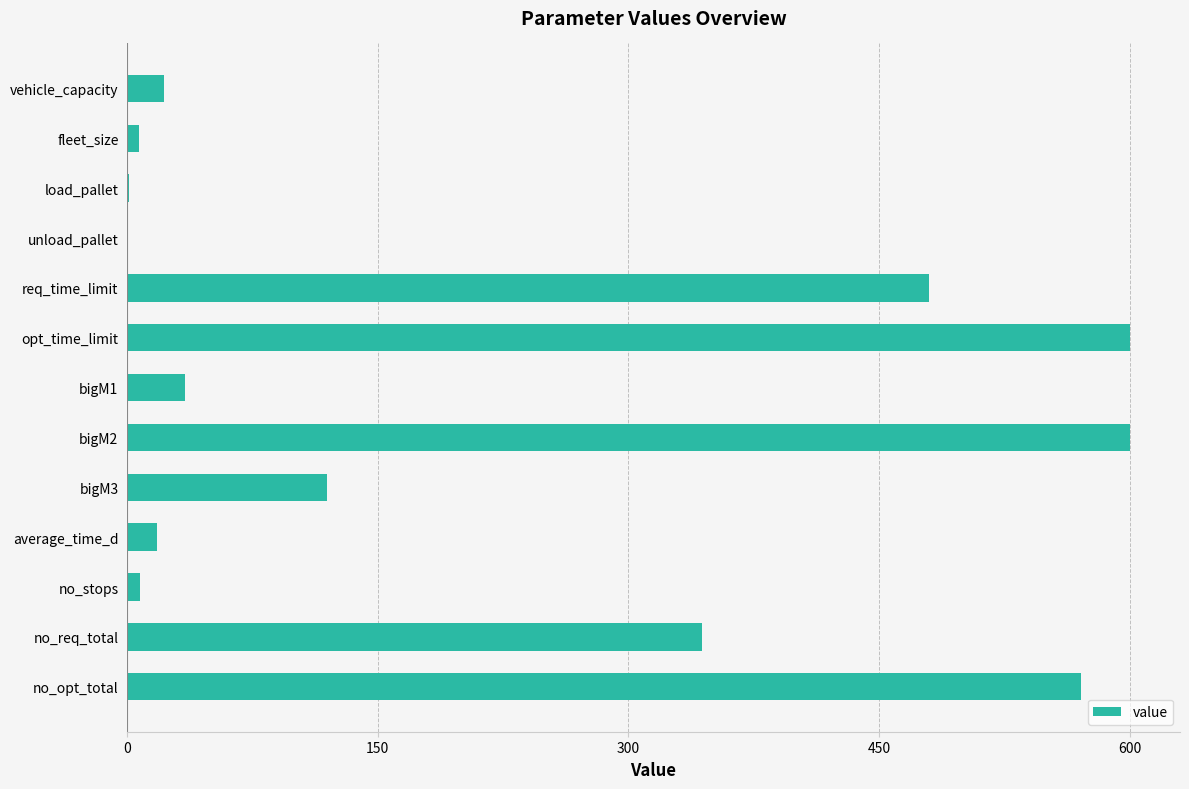

How many distinct data groups are displayed?

1